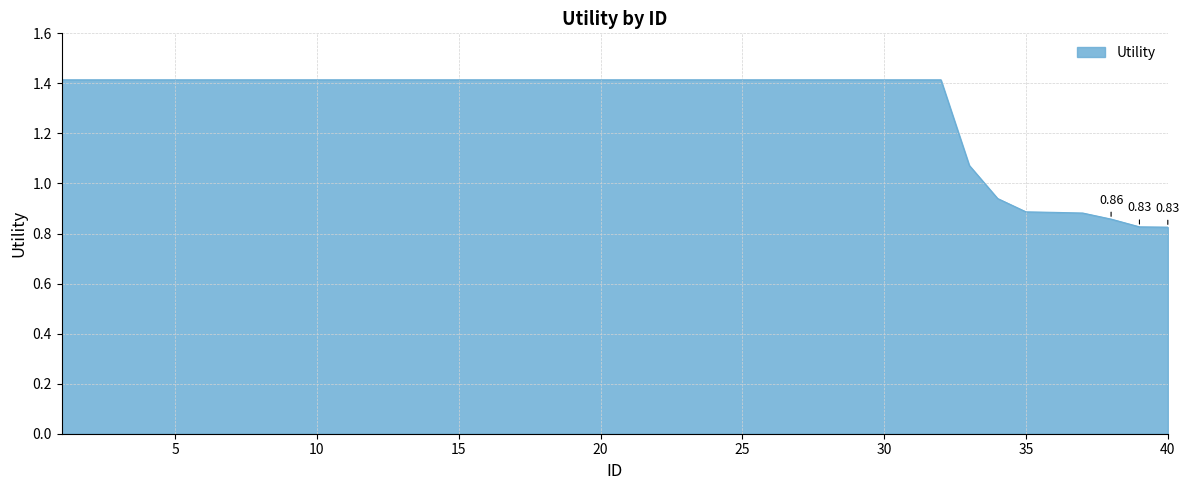

What is the difference between the maximum and minimum values?

0.6